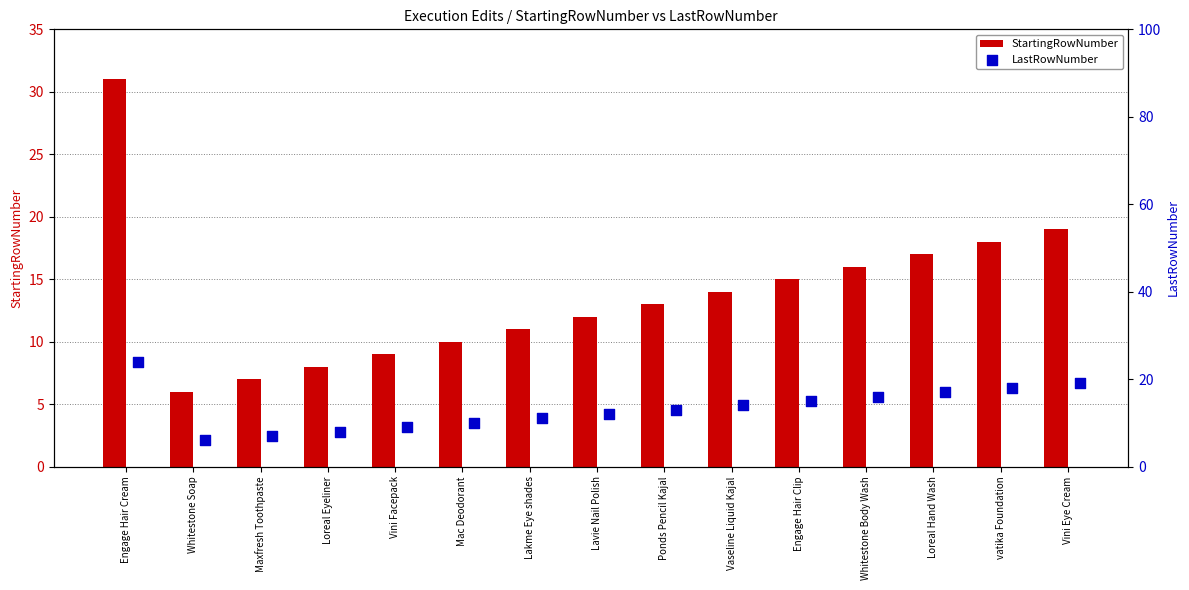

The value of StartingRowNumber at Whitestone Body Wash is 5. True or false?

False